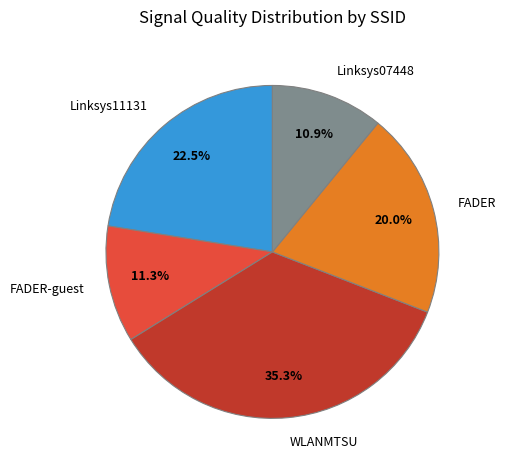

Approximately how many times larger is the value at FADER-guest compared to Linksys07448?

1.0